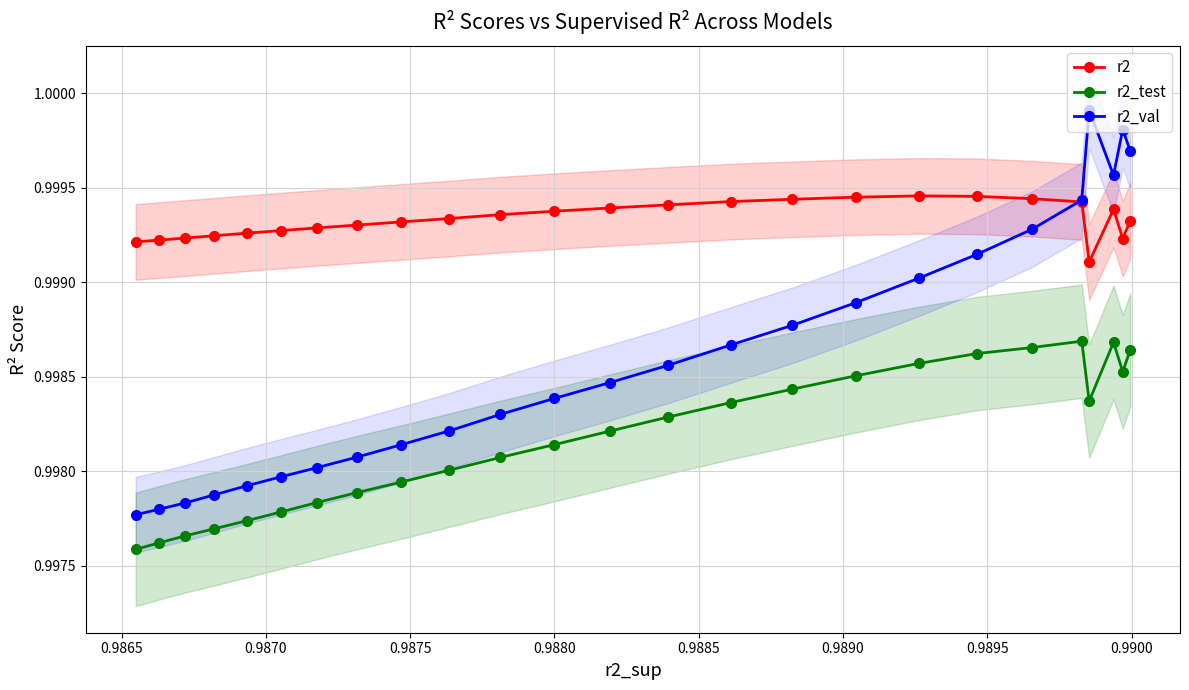

Count the r2 values in the range 0 to 1.

25